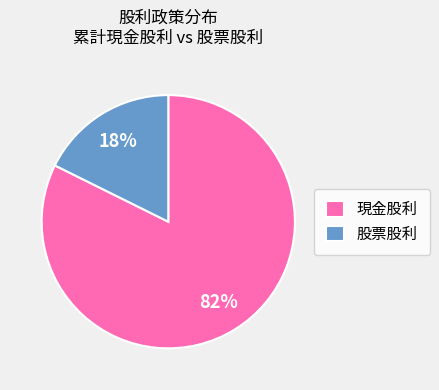

Does 現金股利 account for over 50% of the chart?

Yes